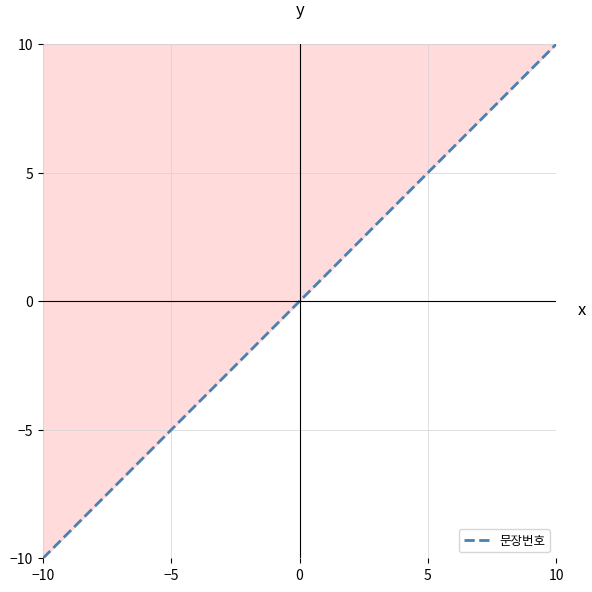

What is the greatest value displayed?

10.0